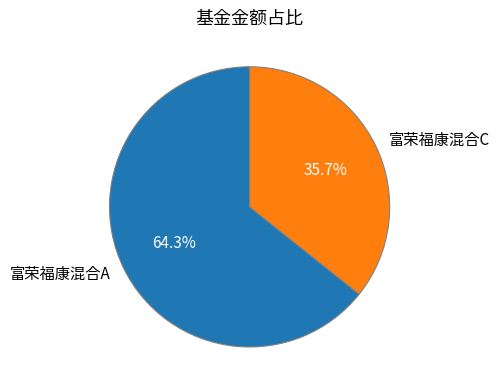

Which category has the biggest portion of the pie?

富荣福康混合A